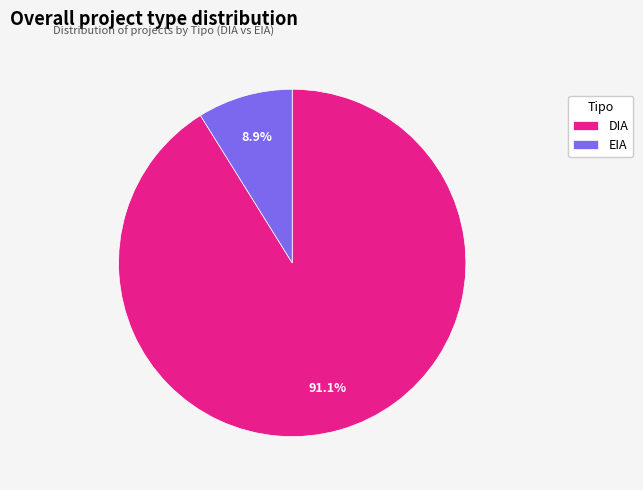

Which has a higher value, DIA or EIA?

DIA